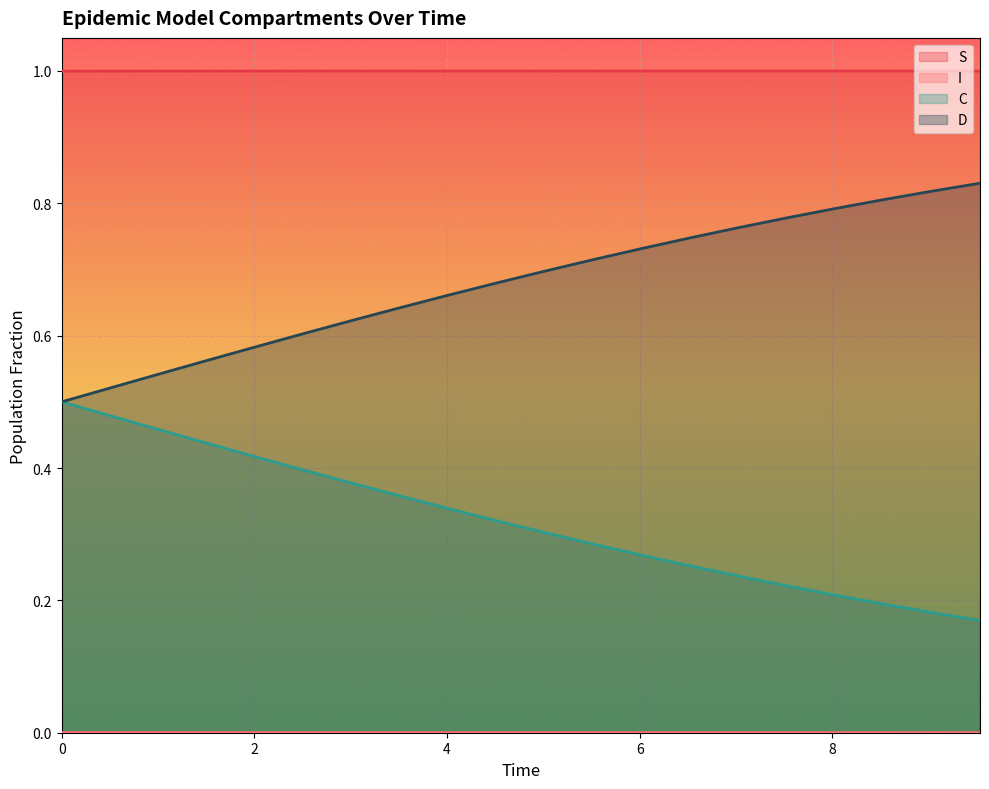

The value of D at 2.0066889632107023 is 0.6. True or false?

True